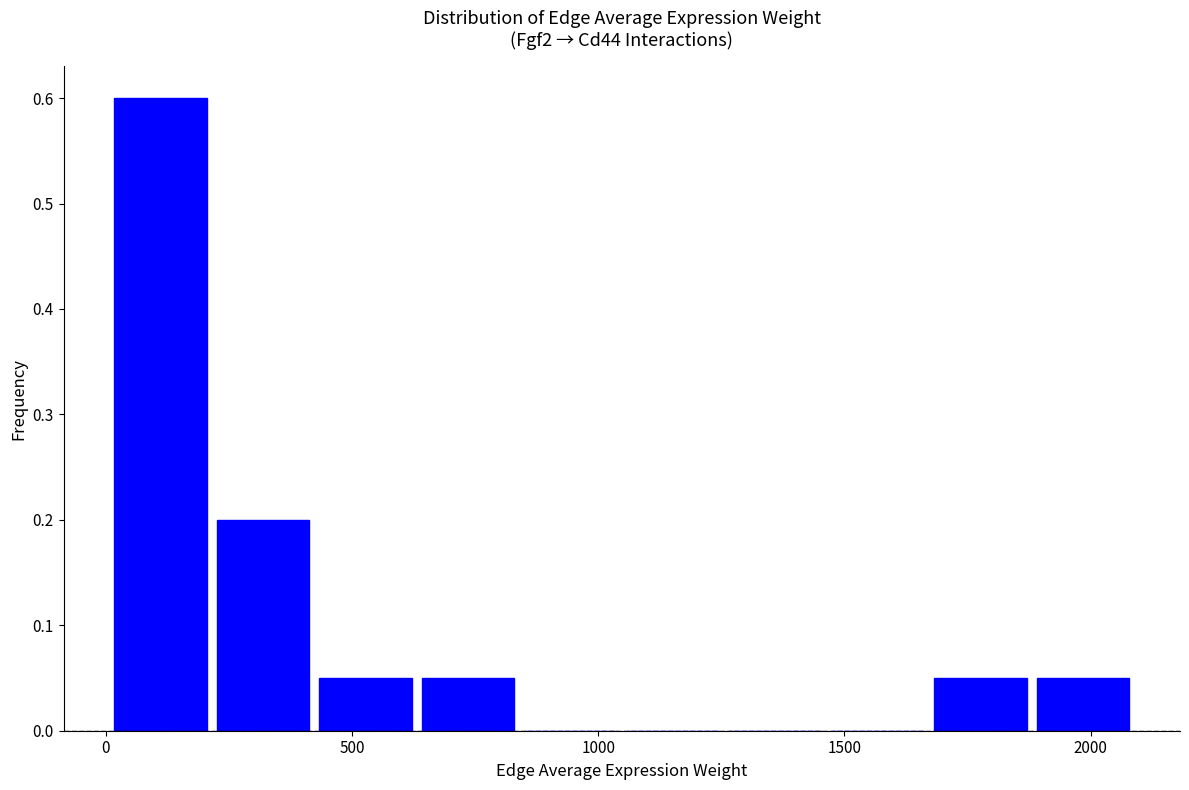

Over which range of the x-axis is the bar tallest?

0 to 200